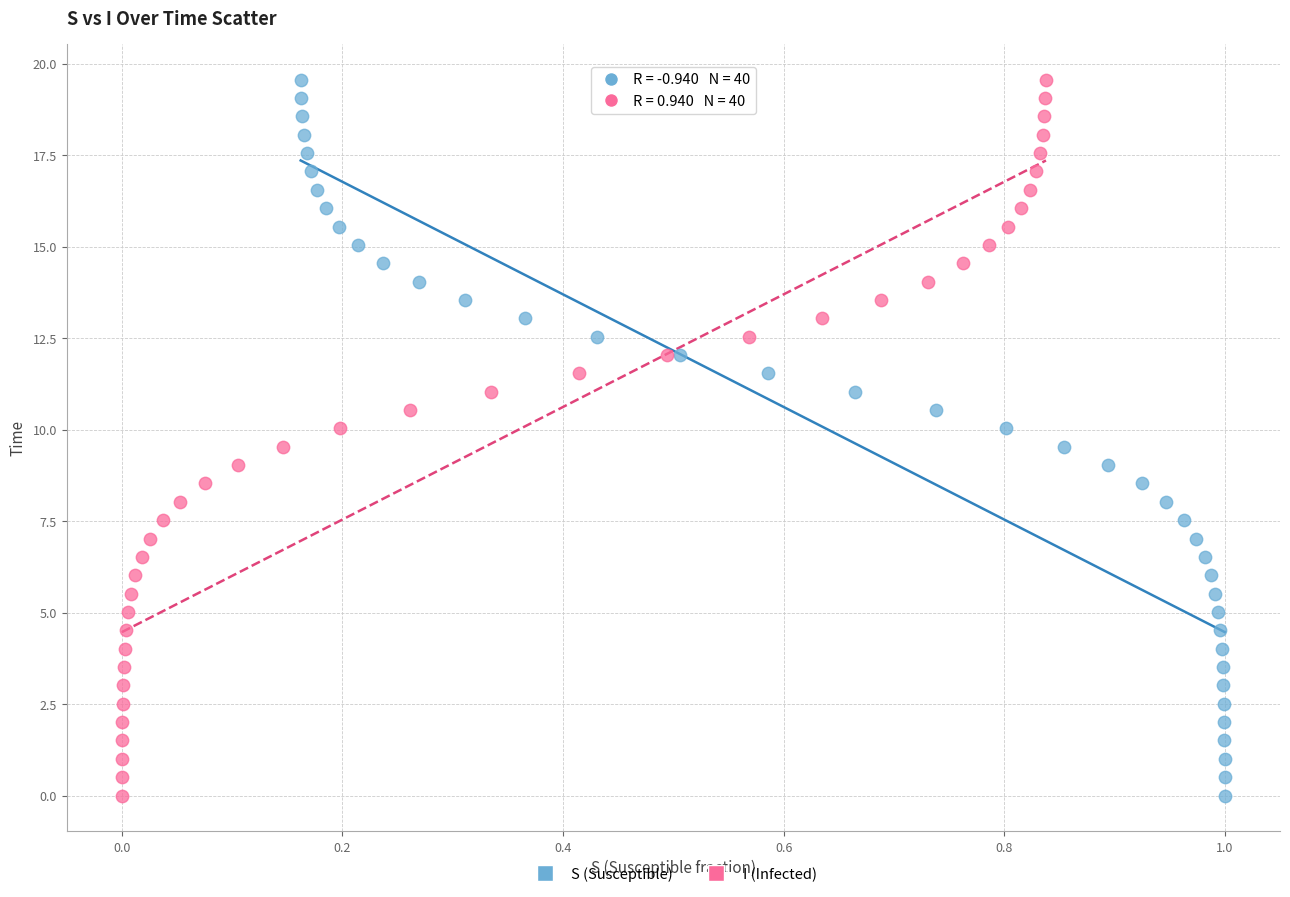

What are all the series names shown in the legend?

S (Susceptible), I (Infected)